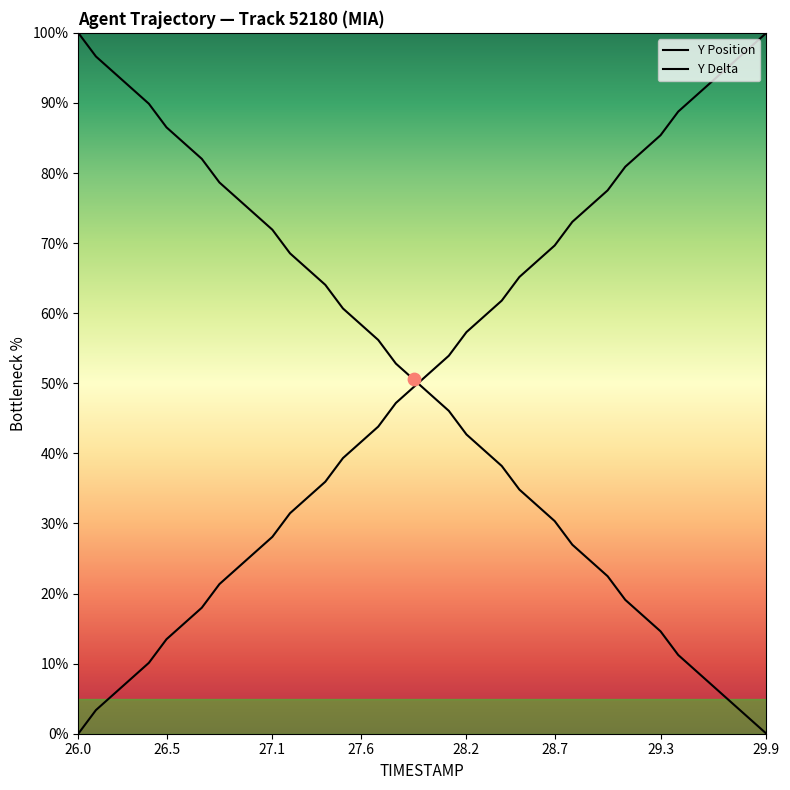

Which series reaches the minimum Y coordinate?

Y Position